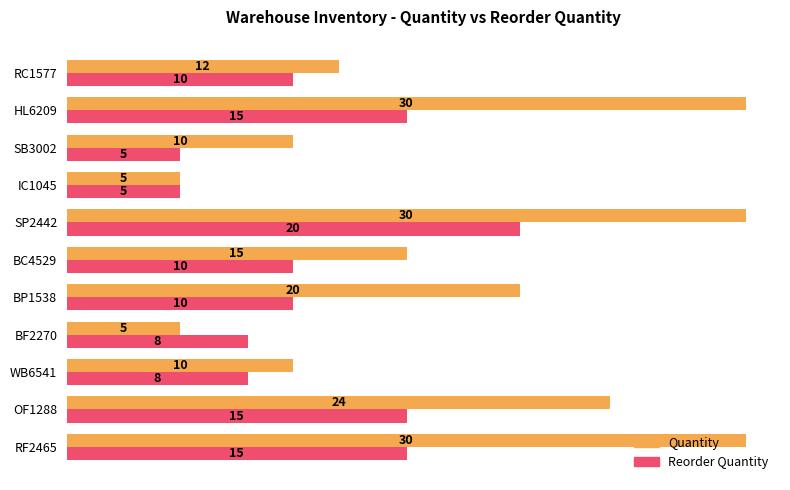

At which label is Quantity closest to 17?

BC4529